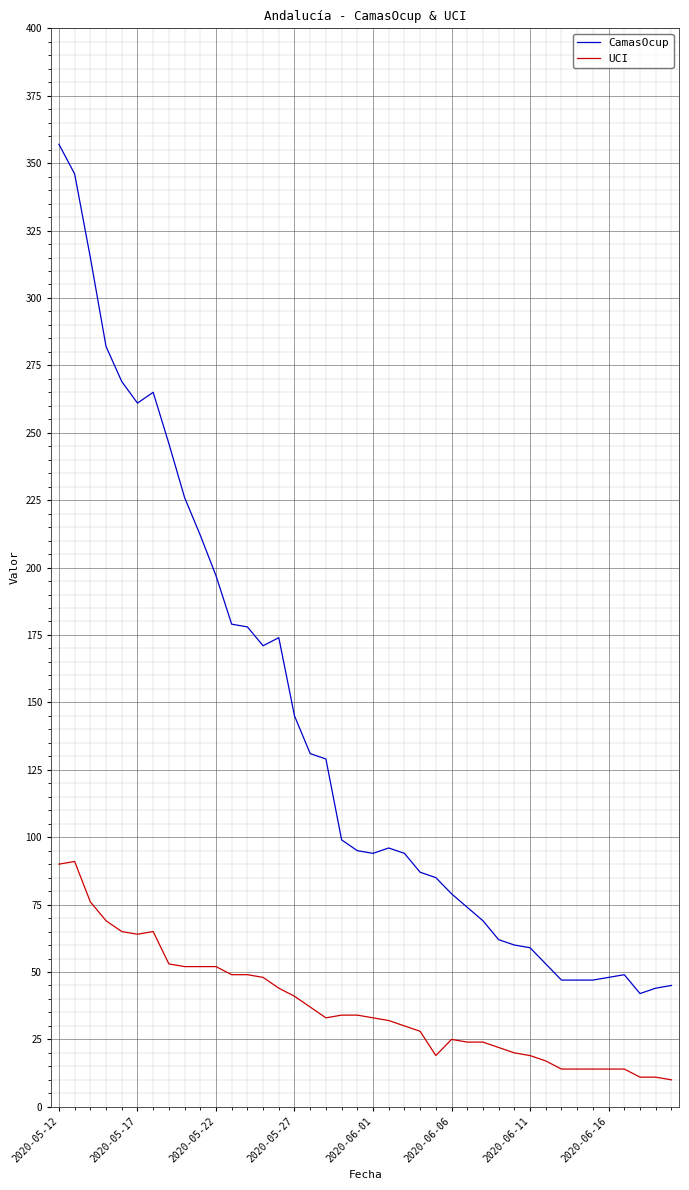

Rank the series by their average value, from highest to lowest.

CamasOcup, UCI